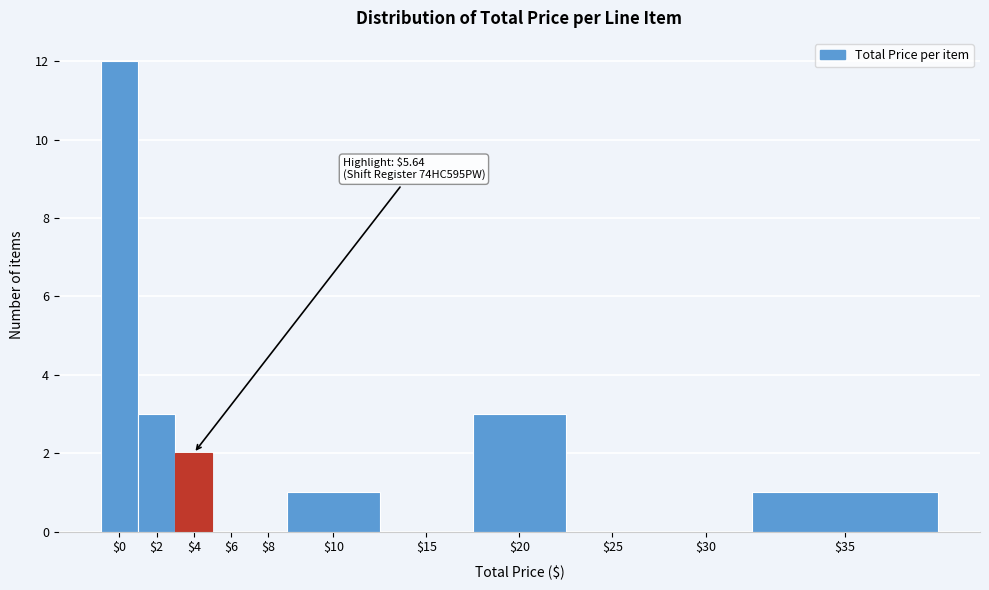

What is the sum of all values?

22